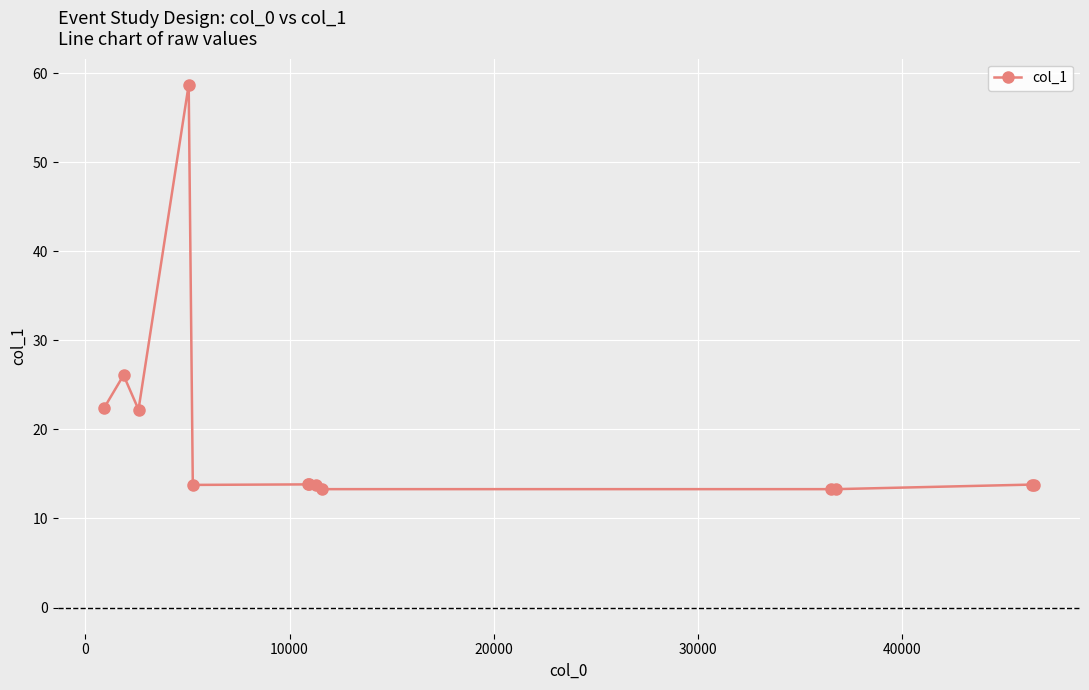

What is the minimum value shown in the chart?

13.3